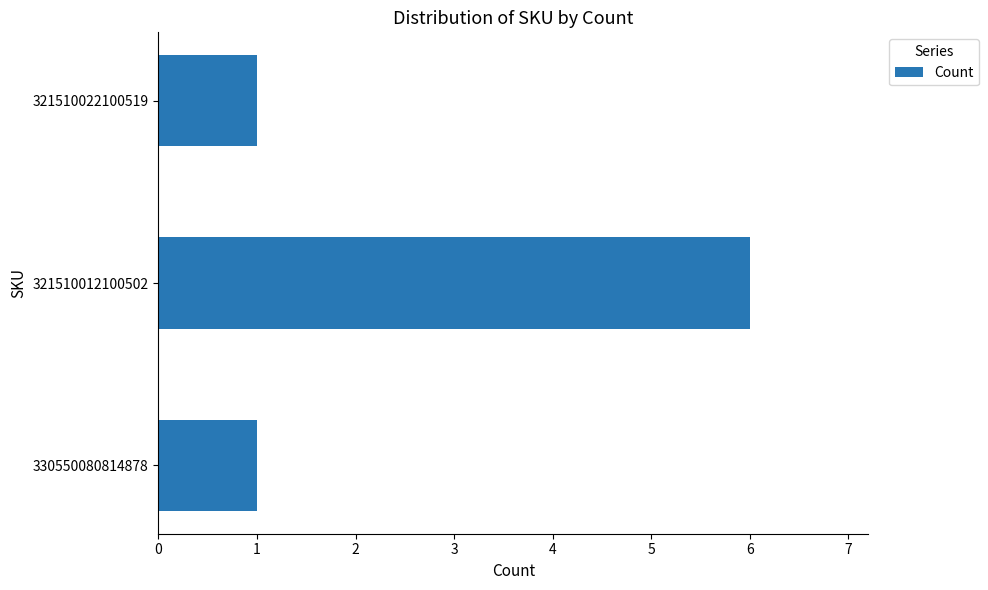

At which category does the chart reach its peak across all series?

321510012100502